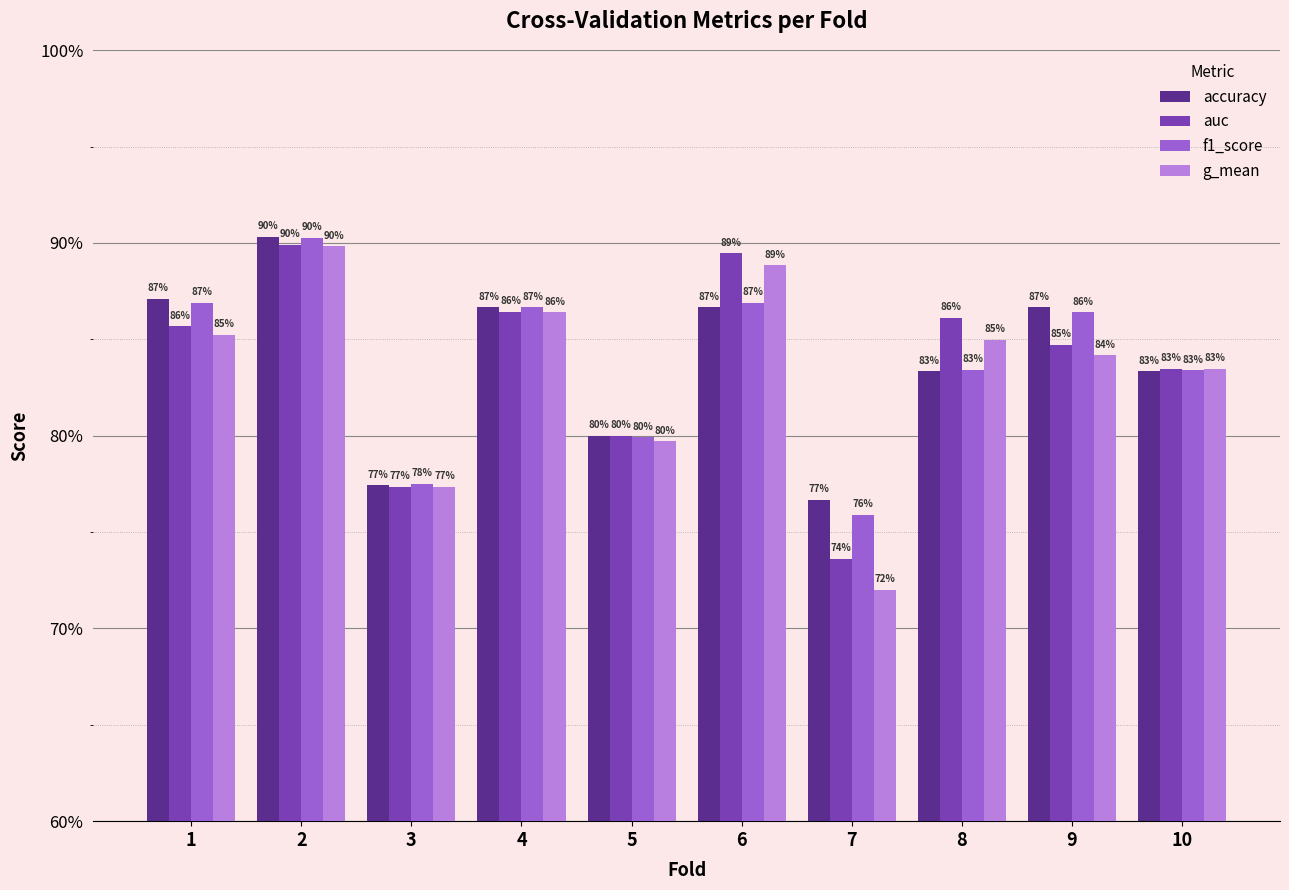

Reading right to left, list all the values displayed in this chart.

accuracy: 0.8	0.9	0.8	0.8	0.9	0.8	0.9	0.8	0.9	0.9
auc: 0.8	0.8	0.9	0.7	0.9	0.8	0.9	0.8	0.9	0.9
f1_score: 0.8	0.9	0.8	0.8	0.9	0.8	0.9	0.8	0.9	0.9
g_mean: 0.8	0.8	0.8	0.7	0.9	0.8	0.9	0.8	0.9	0.9